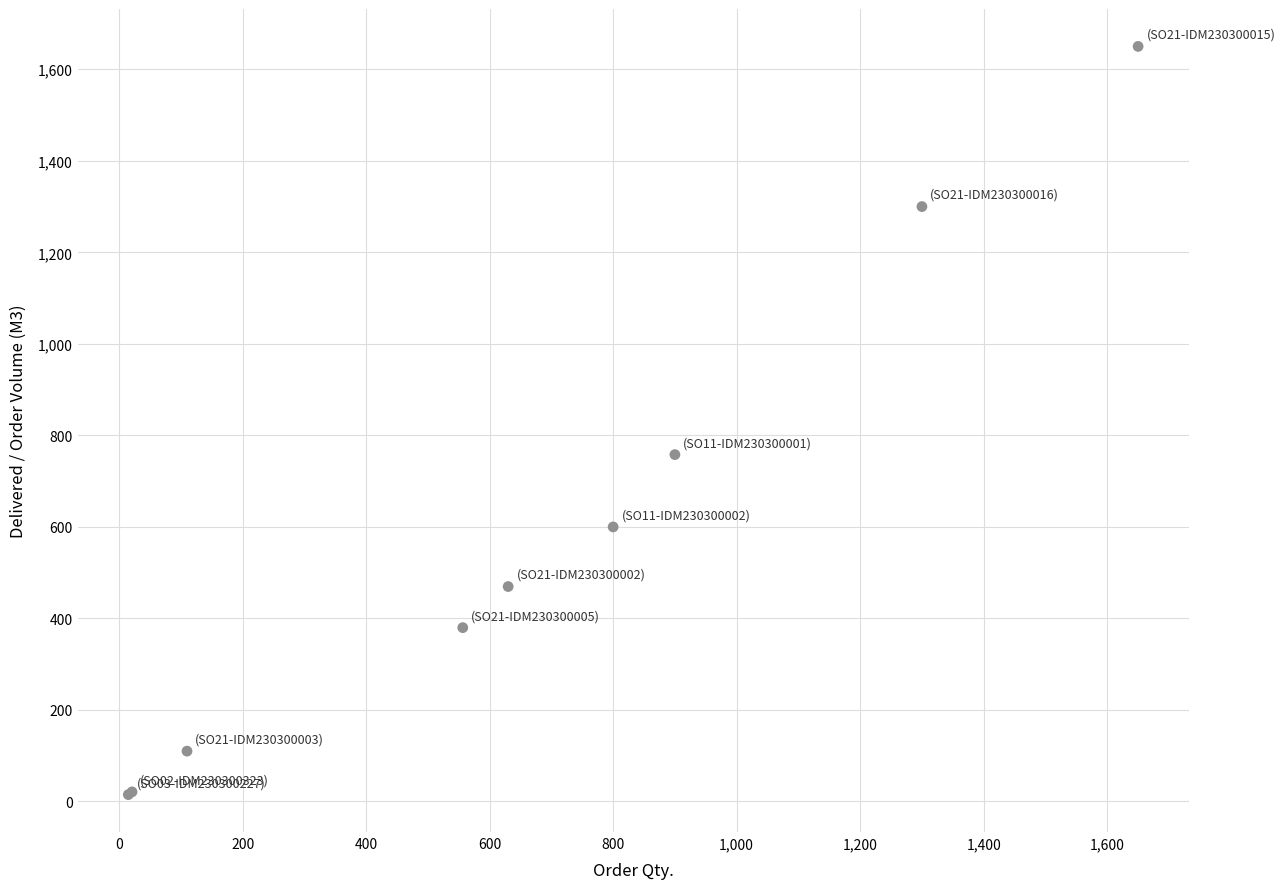

What Y value in the scatter plot is closest to 832?

758.0